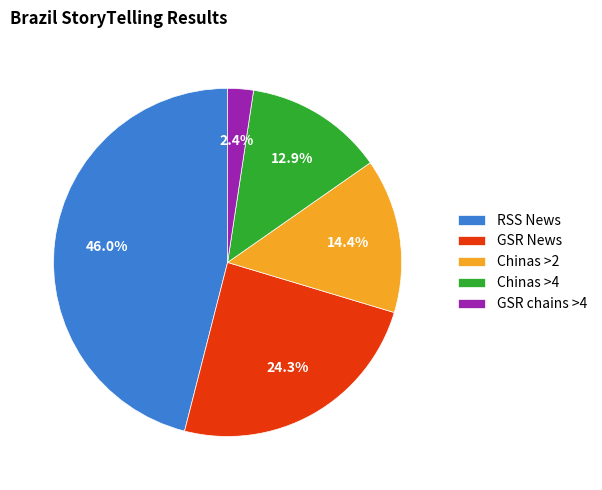

Count the number of slices in the pie.

5